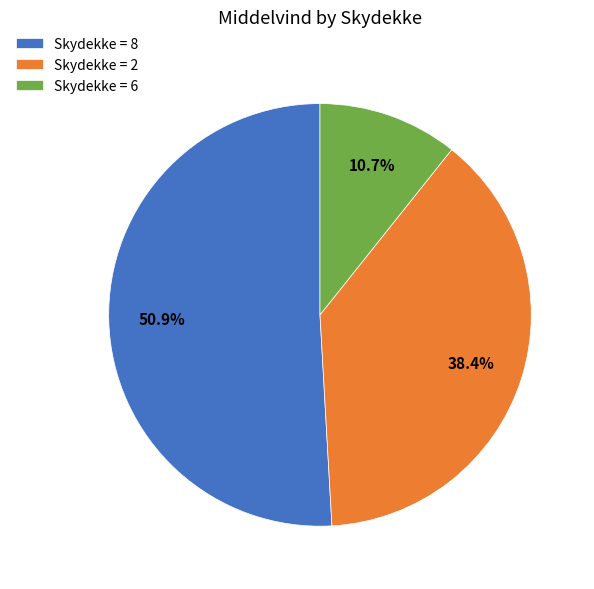

Which category has the smallest portion of the pie?

Skydekke = 6